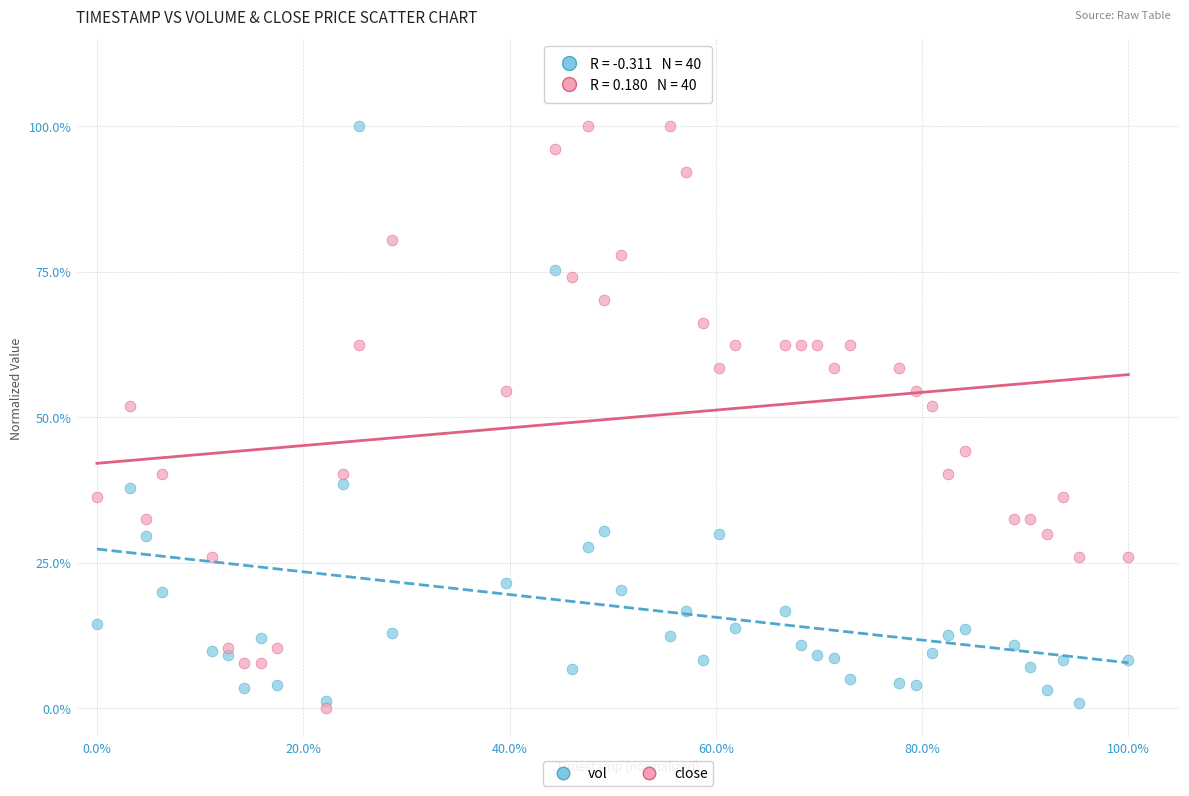

What are all the series names shown in the legend?

vol, close